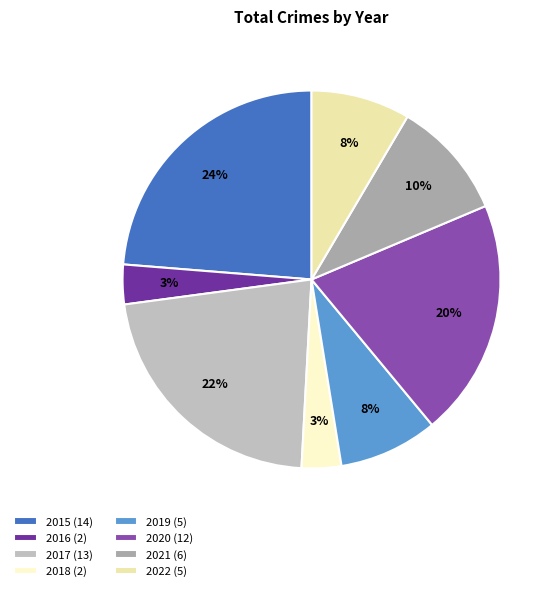

Do 2021 and 2019 together represent more than half of the pie?

No